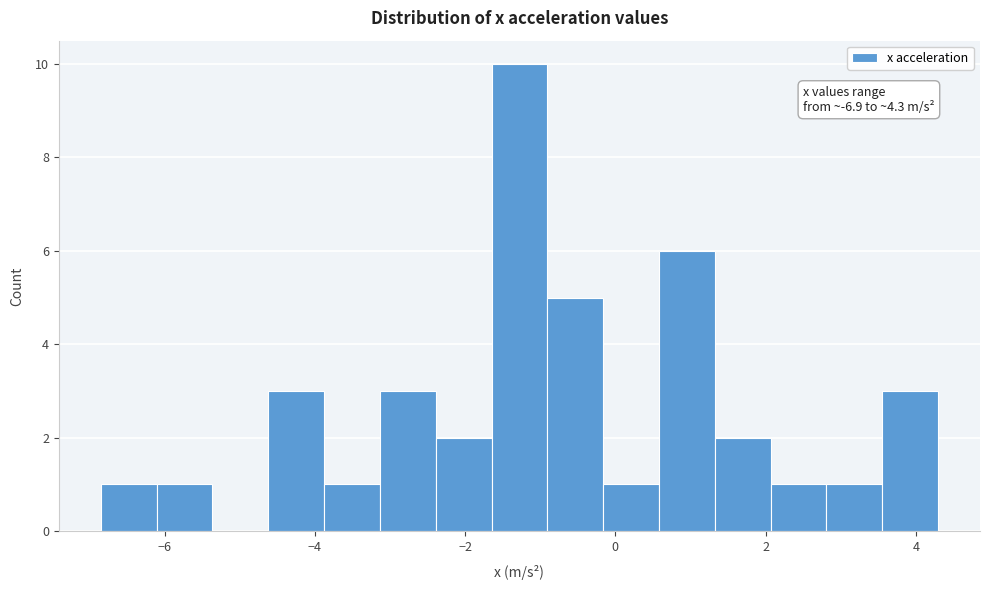

Around what value on the x-axis is the tallest bar? Give the approximate position of its centre, as read against the axis.

-1.2